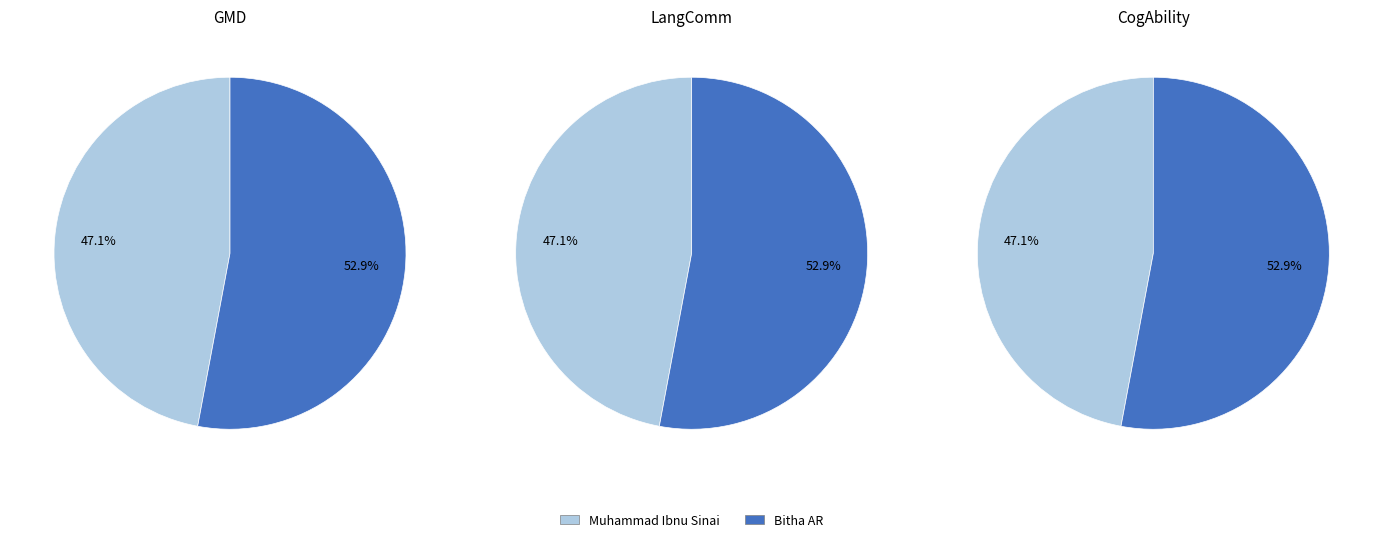

Which has a higher value, Bitha AR or Muhammad Ibnu Sinai?

Bitha AR